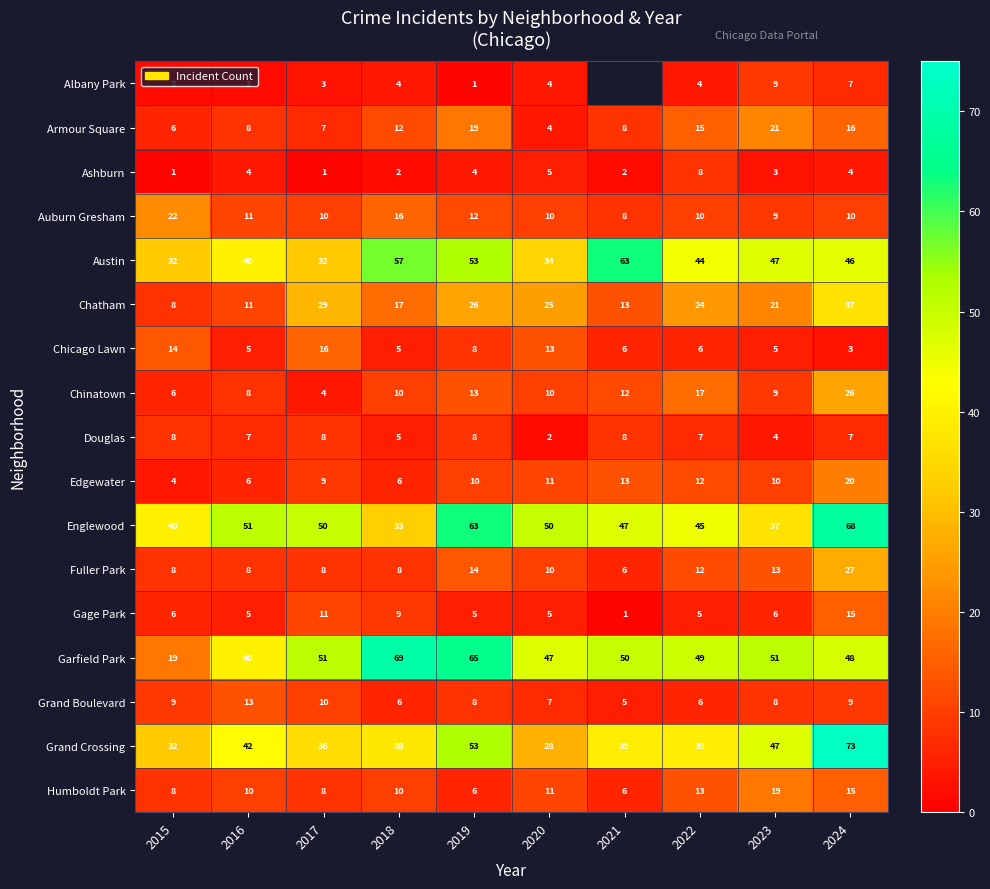

What is the average value of the Armour Square series?

12